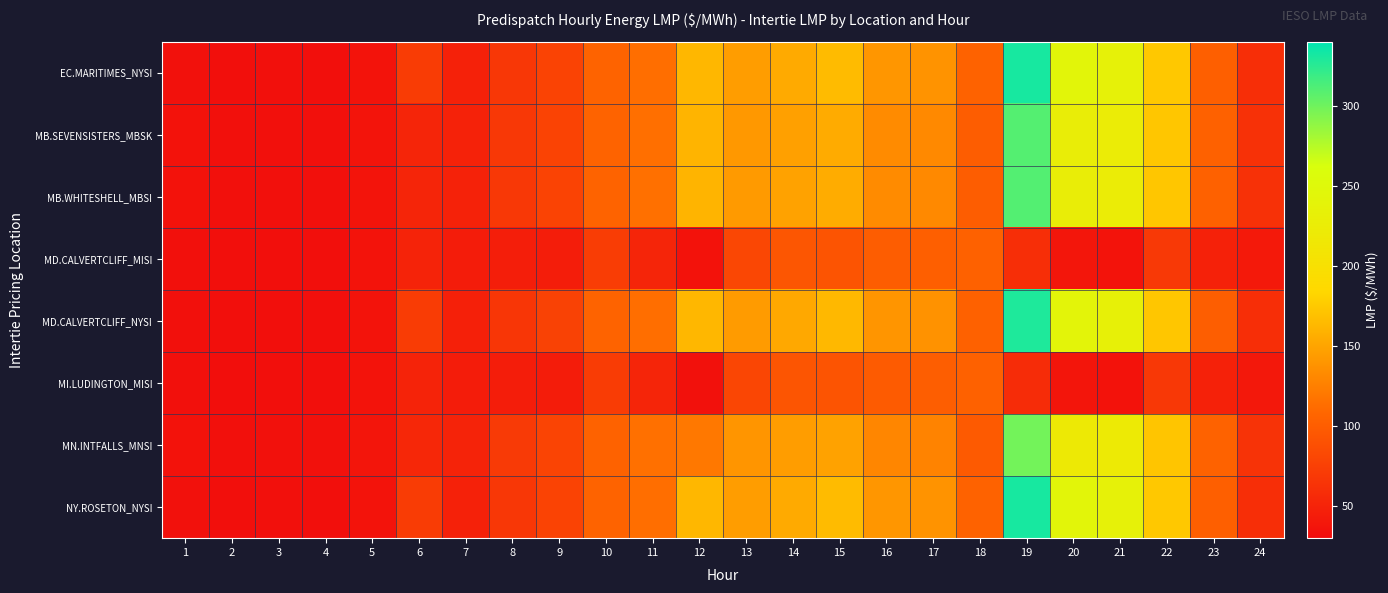

Reading left to right, transcribe all the data shown in this chart.

EC.MARITIMES_NYSI: 1=34.3	2=32.7	3=33.0	4=32.8	5=36.3	6=72.2	7=47.7	8=67.0	9=77.5	10=105.7	11=113.3	12=163.0	13=144.6	14=153.6	15=165.1	16=140.8	17=138.2	18=105.0	19=331.3	20=242.5	21=234.7	22=173.7	23=101.5	24=59.8
MB.SEVENSISTERS_MBSK: 1=34.9	2=33.4	3=34.0	4=33.8	5=36.9	6=51.8	7=48.8	8=68.3	9=78.2	10=105.3	11=114.0	12=160.5	13=142.0	14=147.4	15=154.3	16=133.2	17=131.4	18=100.0	19=309.2	20=227.7	21=224.9	22=172.7	23=103.3	24=62.0
MB.WHITESHELL_MBSI: 1=34.9	2=33.4	3=34.0	4=33.8	5=36.9	6=51.8	7=48.8	8=68.3	9=78.2	10=105.3	11=114.3	12=160.5	13=142.7	14=148.2	15=155.0	16=133.1	17=131.4	18=100.0	19=310.2	20=227.5	21=224.9	22=172.7	23=103.3	24=62.0
MD.CALVERTCLIFF_MISI: 1=34.2	2=32.6	3=33.0	4=32.7	5=36.2	6=50.0	7=44.0	8=45.2	9=44.6	10=72.6	11=51.9	12=34.9	13=81.0	14=94.0	15=92.9	16=100.0	17=102.0	18=104.2	19=59.7	20=39.0	21=36.2	22=69.3	23=48.7	24=41.2
MD.CALVERTCLIFF_NYSI: 1=34.2	2=32.6	3=33.0	4=32.7	5=36.2	6=72.0	7=47.4	8=66.7	9=77.1	10=105.3	11=113.0	12=162.4	13=143.8	14=152.5	15=163.6	16=139.8	17=137.3	18=104.2	19=328.8	20=240.5	21=232.9	22=172.8	23=101.1	24=59.6
MI.LUDINGTON_MISI: 1=33.9	2=32.4	3=32.7	4=32.5	5=35.9	6=49.6	7=43.6	8=44.7	9=44.1	10=72.1	11=51.4	12=34.3	13=80.2	14=93.0	15=91.9	16=98.9	17=101.0	18=103.5	19=57.9	20=37.5	21=34.9	22=68.2	23=48.0	24=40.7
MN.INTFALLS_MNSI: 1=35.4	2=34.0	3=34.8	4=34.7	5=37.6	6=53.6	7=49.9	8=69.6	9=79.0	10=105.0	11=114.6	12=120.0	13=139.9	14=144.6	15=148.4	16=129.4	17=127.6	18=97.8	19=298.8	20=220.1	21=220.7	22=172.0	23=104.8	24=63.7
NY.ROSETON_NYSI: 1=34.3	2=32.7	3=33.0	4=32.8	5=36.3	6=72.2	7=47.7	8=67.0	9=77.5	10=105.7	11=113.3	12=163.0	13=144.6	14=153.6	15=165.1	16=140.8	17=138.2	18=105.0	19=331.3	20=242.5	21=234.7	22=173.7	23=101.5	24=59.8